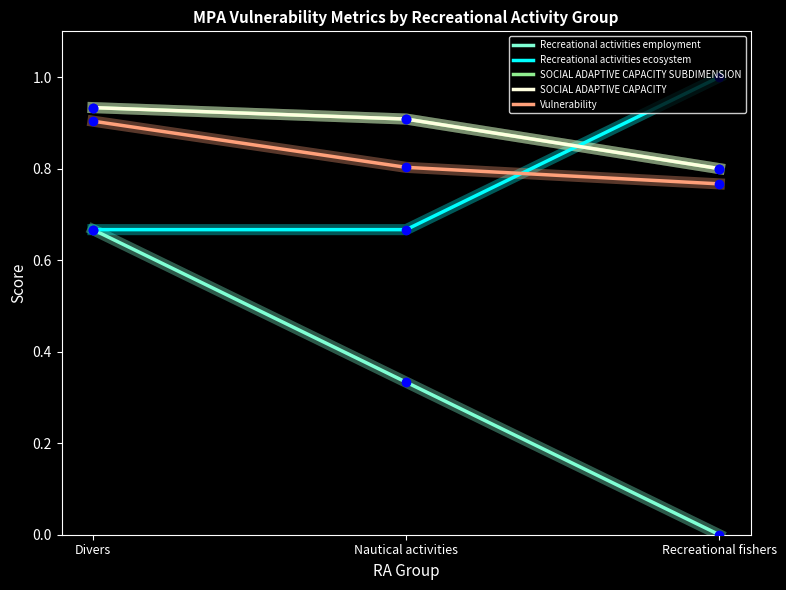

Does the chart have visible grid lines?

No